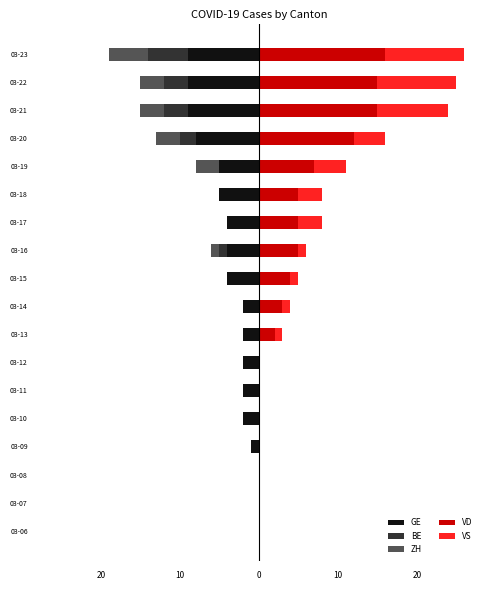

Which series has the largest total across all categories?

VD